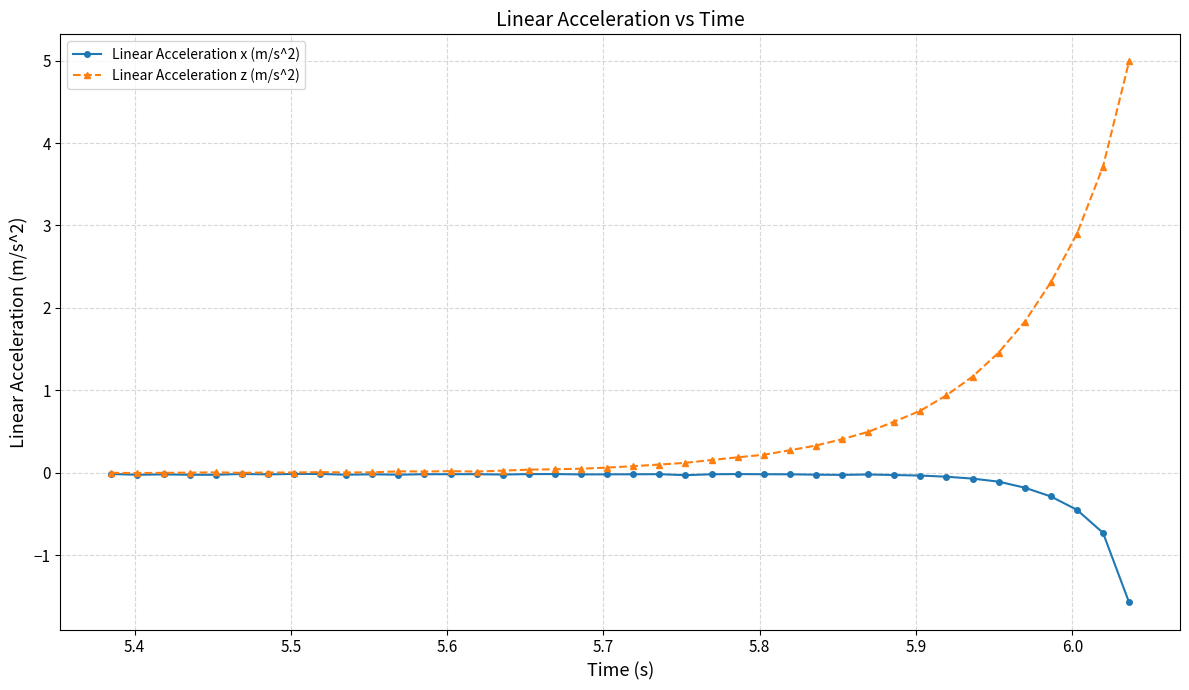

Which series has the largest total across all categories?

Linear Acceleration z (m/s^2)